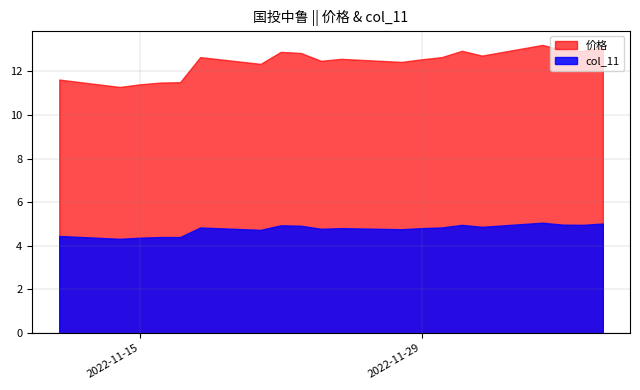

At which label is 价格 closest to 12?

2022-11-21